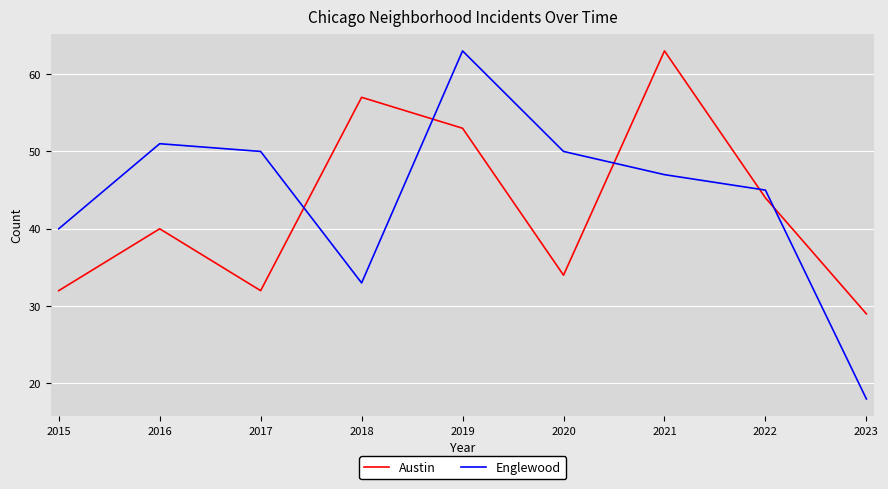

Between 2015 and 2018, which series saw the biggest shift?

Austin